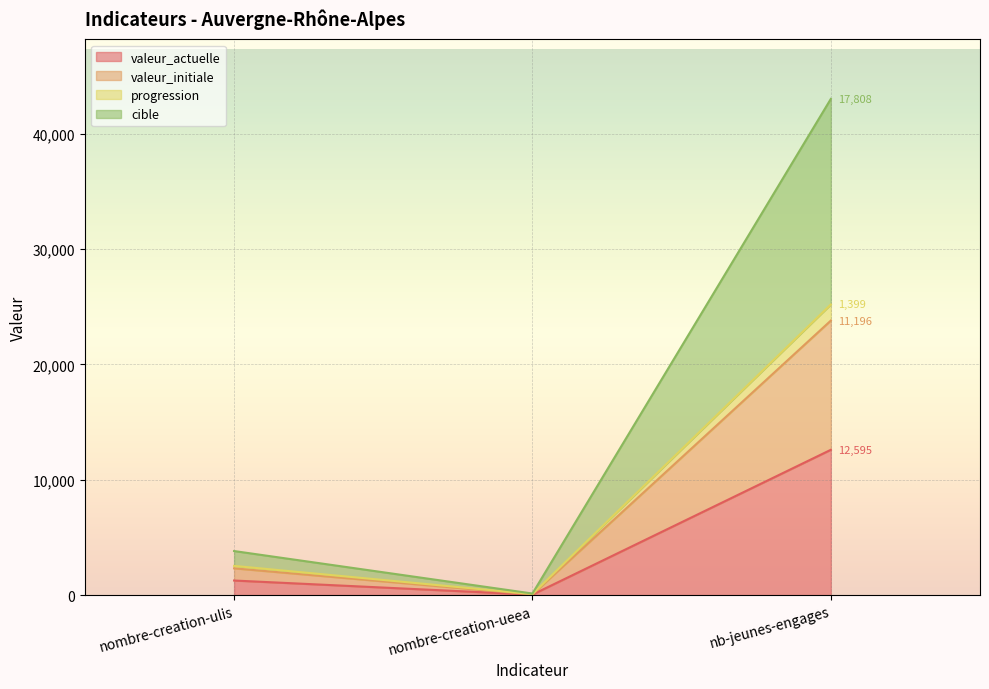

Rank the series by their maximum value, from lowest to highest.

valeur_actuelle, valeur_initiale, progression, cible